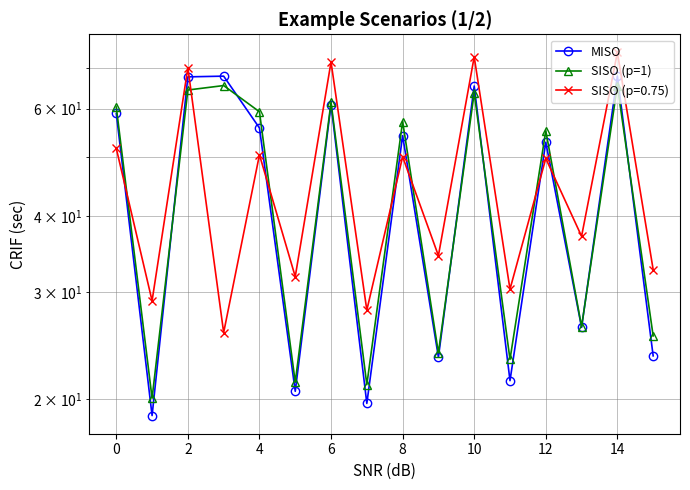

Is it true that SISO (p=1) equals 103.3 at 4?

False